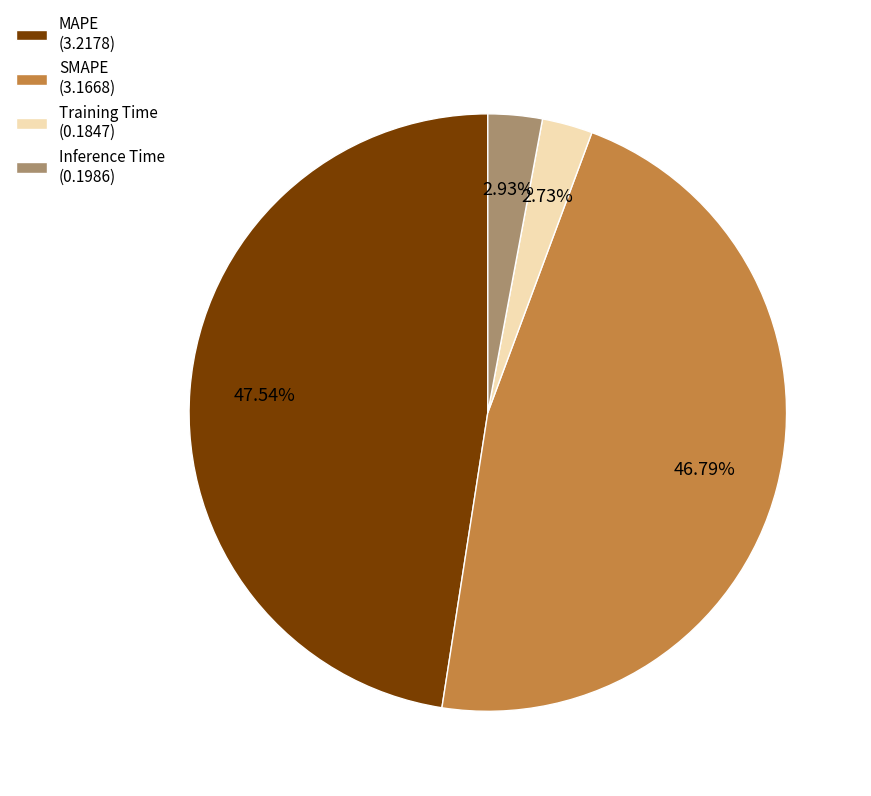

To the nearest percent, what is the difference between the largest and smallest slice percentages?

45%